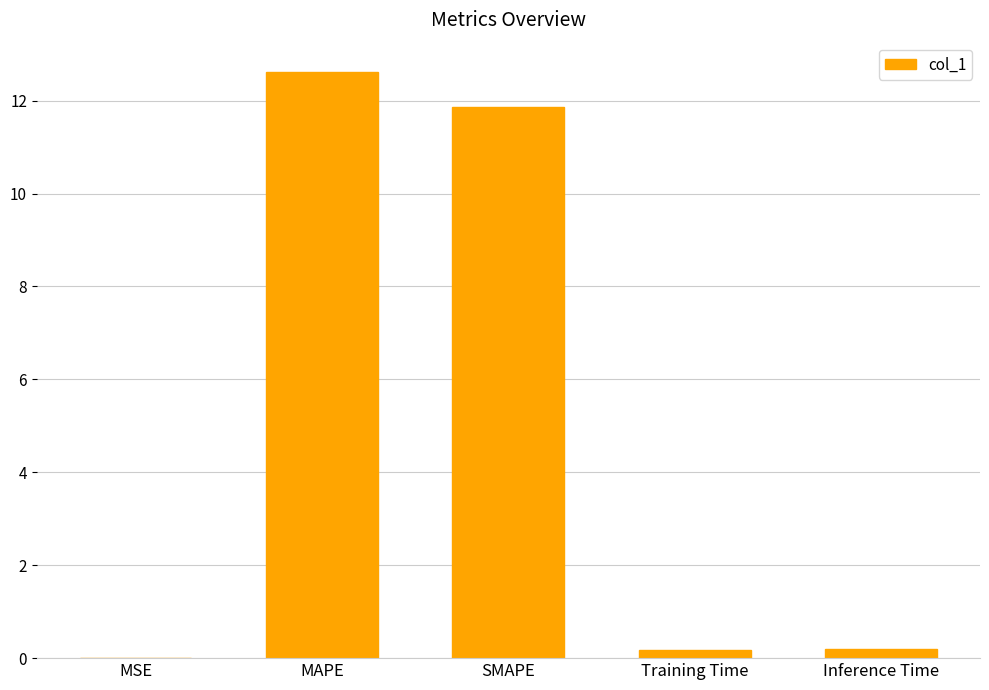

Which has a higher value, Training Time or MAPE?

MAPE